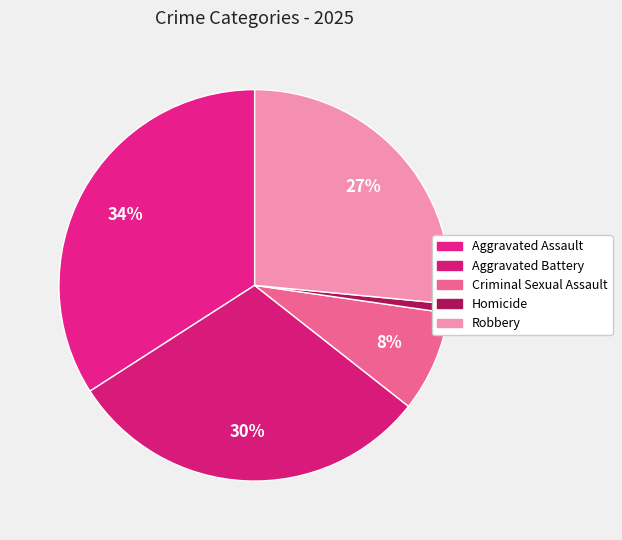

Does any single category account for the majority?

No